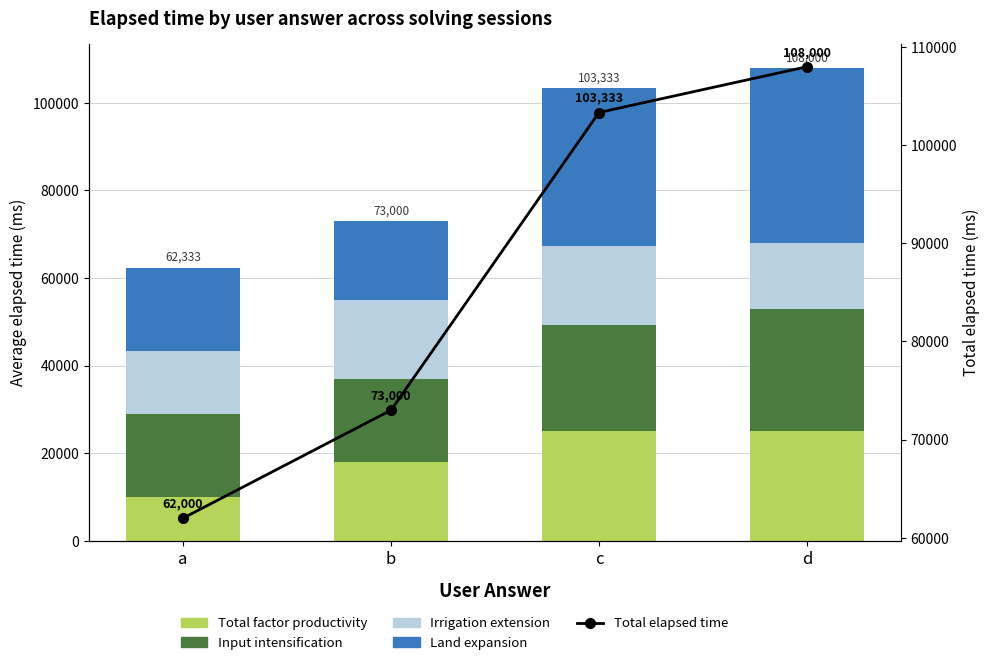

Reading left to right, what are all the values shown in this chart?

Total factor productivity: 10000	18000	25000	25000
Input intensification: 19000	19000	24333	28000
Irrigation extension: 14333	18000	18000	15000
Land expansion: 19000	18000	36000	40000
Total elapsed time: 62000	73000	103333	108000